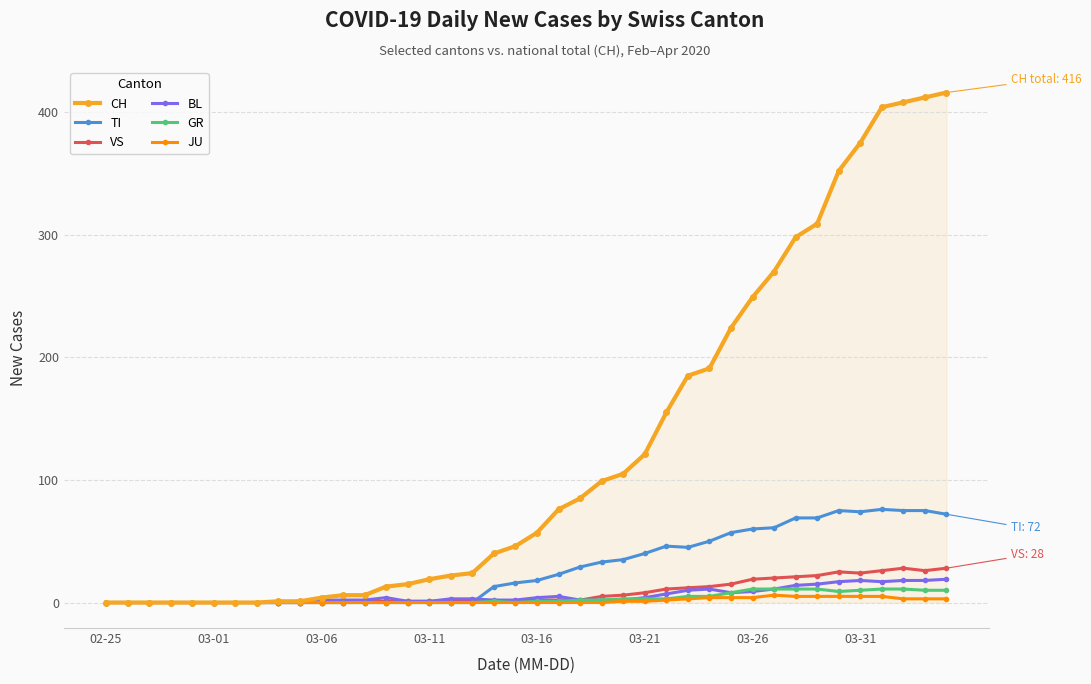

How many data points does each series have?

40